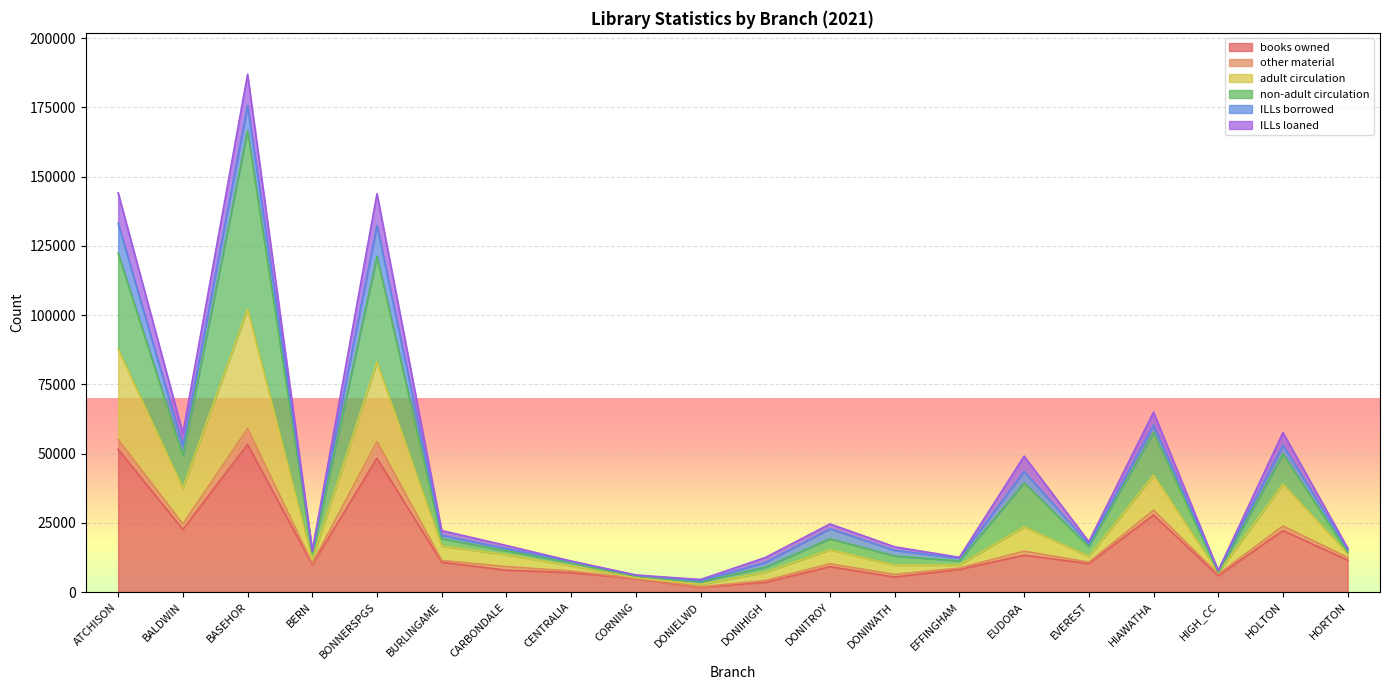

How many data points in books owned are less than 10266?

10